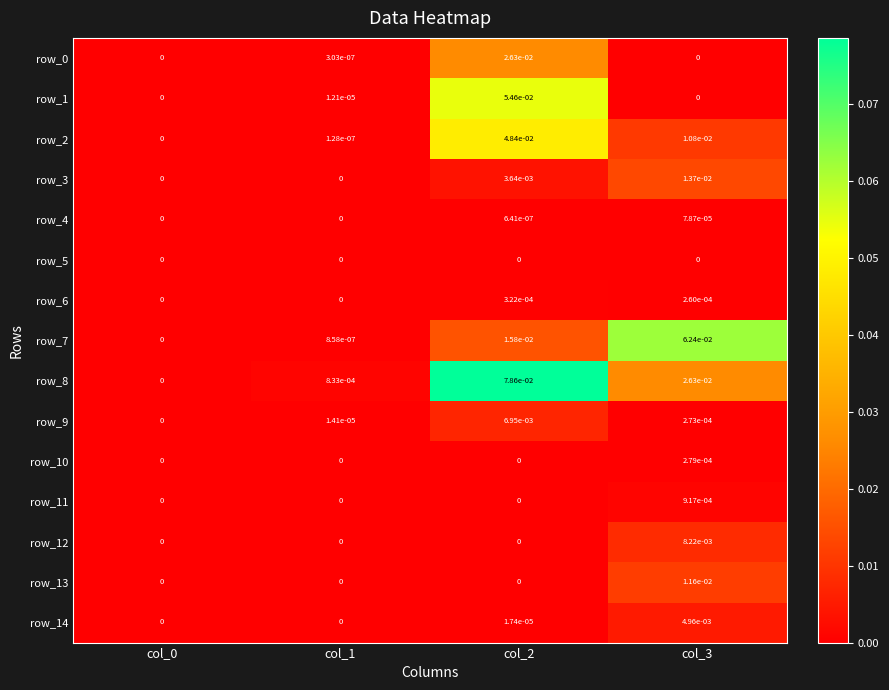

Is the value of row_2 at col_0 greater than the value of row_6 at col_3?

No